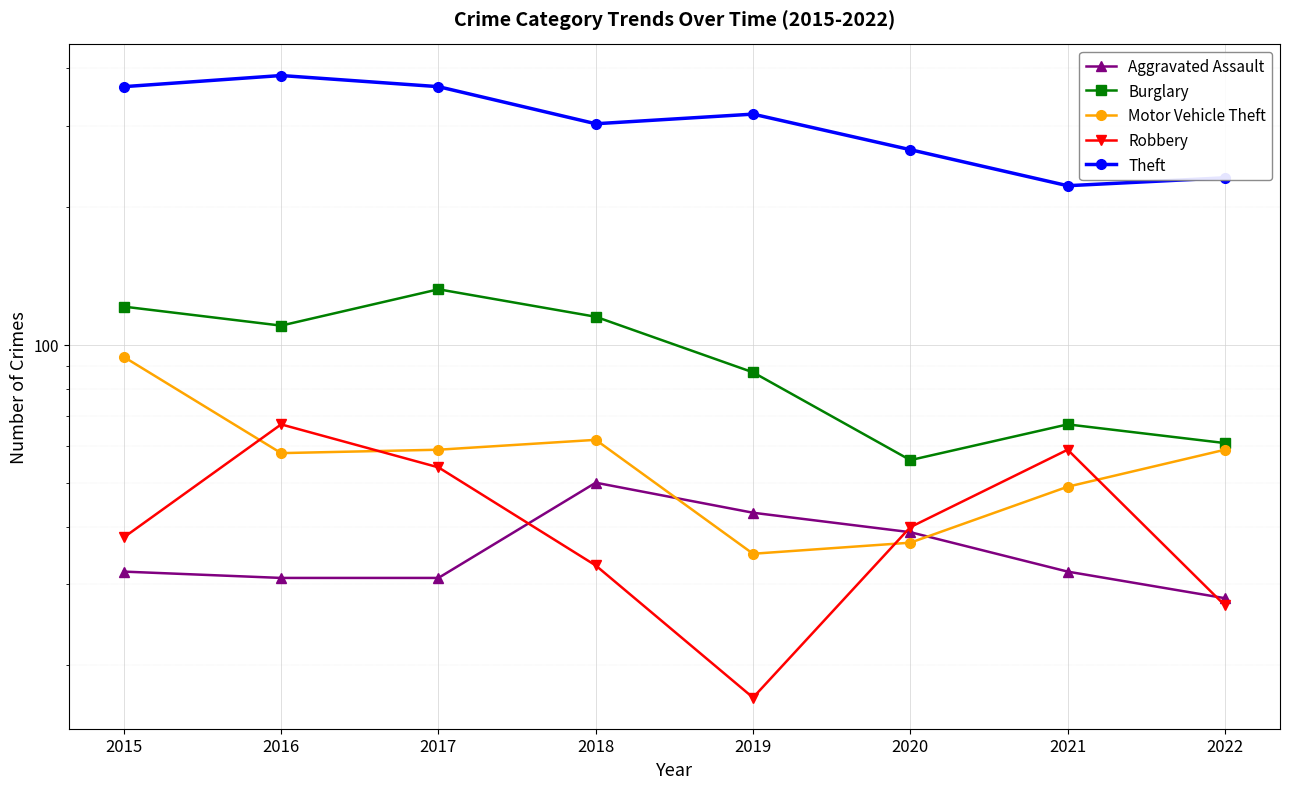

At which category does Robbery reach its first local peak?

2016